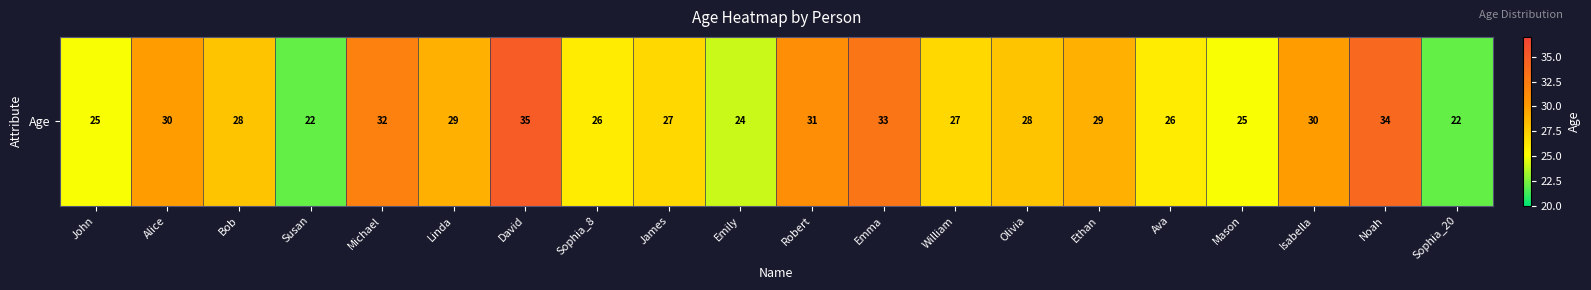

The chart shows a value of 11 at Linda. True or false?

False